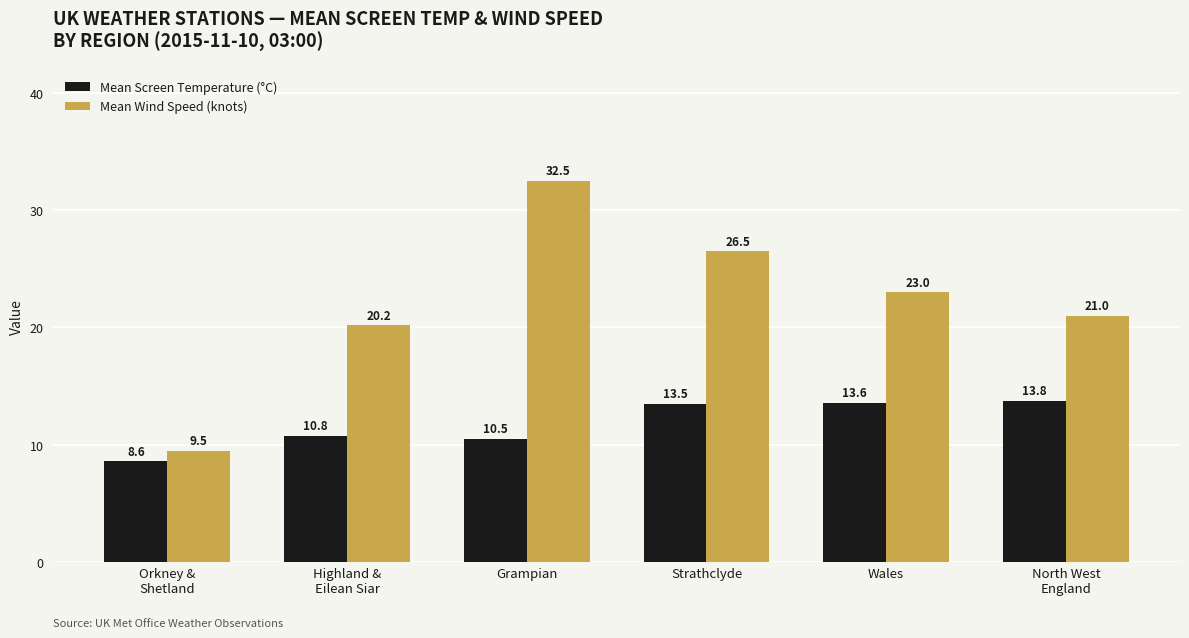

Reading left to right, transcribe all the data shown in this chart.

Mean Screen Temperature (°C): 8.6	10.8	10.5	13.5	13.6	13.8
Mean Wind Speed (knots): 9.5	20.2	32.5	26.5	23.0	21.0